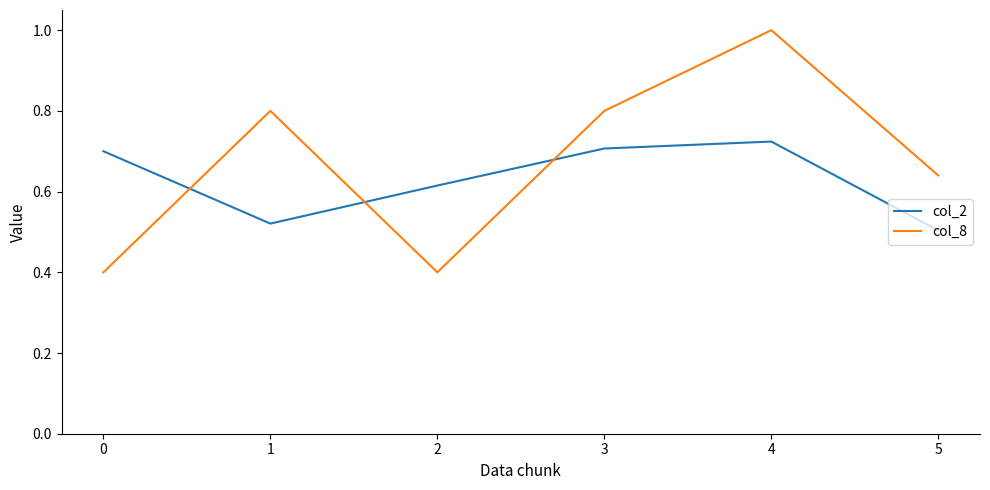

What are all the series names shown in the legend?

col_2, col_8